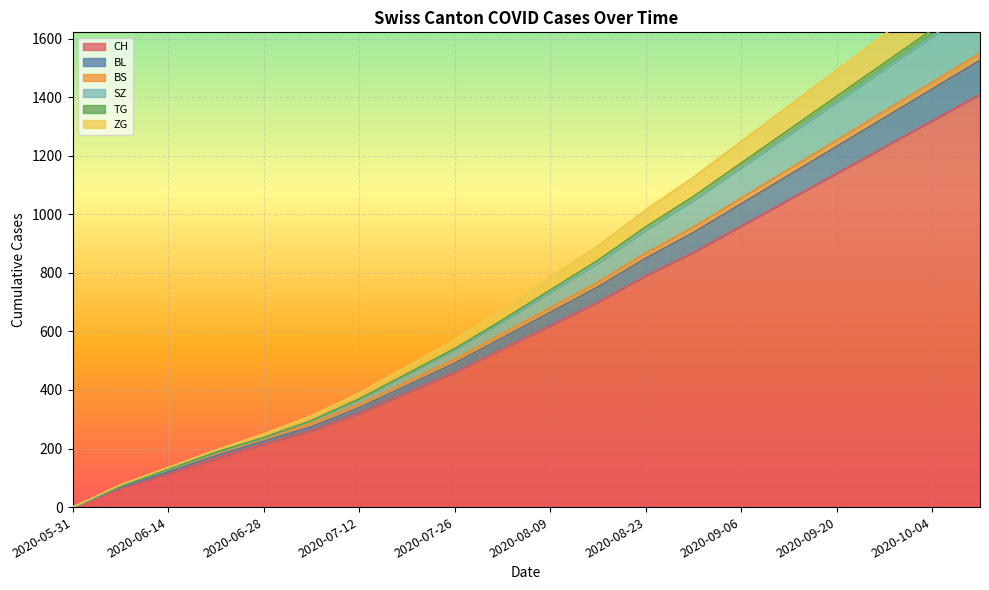

The value of CH at 2020-07-12 is 320. True or false?

True